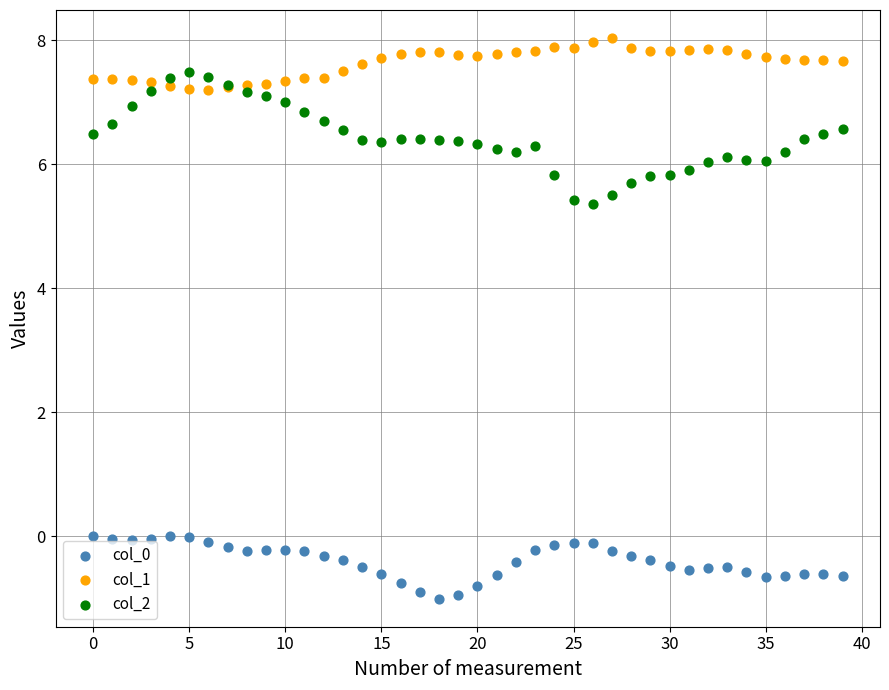

Which series reaches the maximum Y coordinate?

col_1